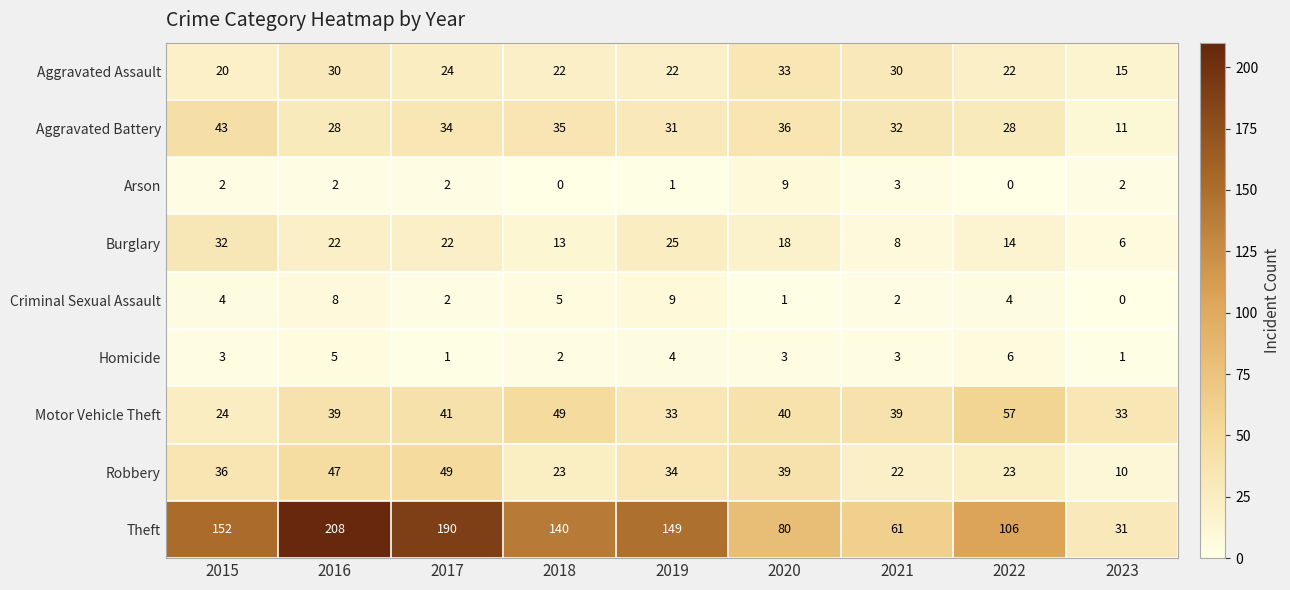

True or false: Burglary has a value of 55 at 2015.

False